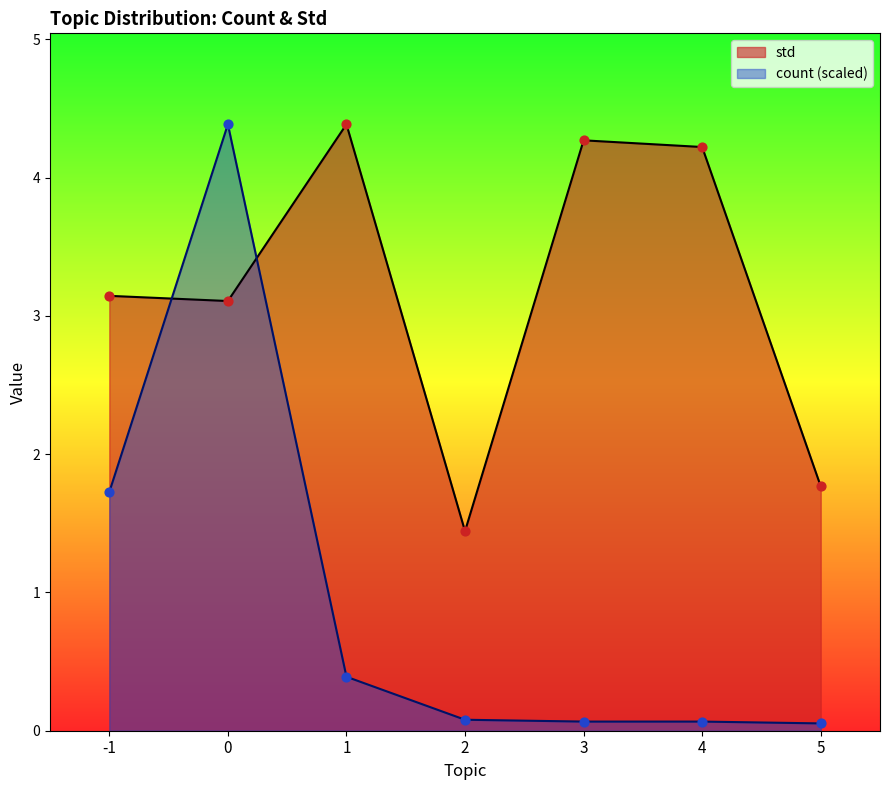

Which series reaches the minimum Y coordinate?

count